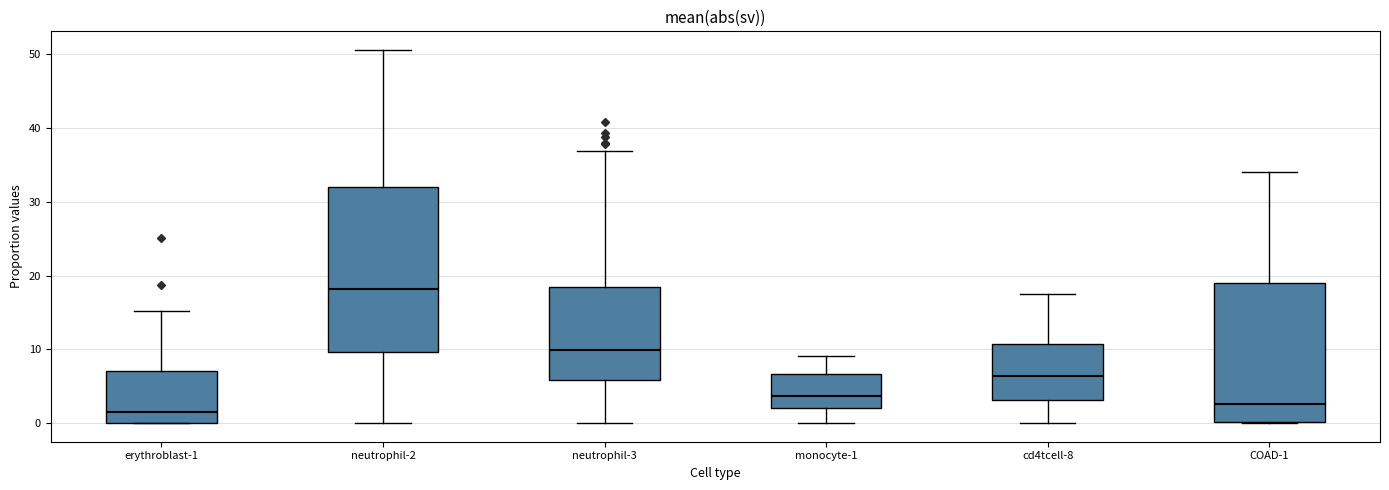

Reading left to right, transcribe this box plot: for each box, give where its median line is, the range the box spans, and where its two whiskers end, as read against the y-axis. The values are not printed on the chart, so give them approximately, as read against the axis.

erythroblast-1: median 2, box 0 to 7, whiskers 0 to 15
neutrophil-2: median 18, box 10 to 32, whiskers 0 to 51
neutrophil-3: median 10, box 6 to 18, whiskers 0 to 37
monocyte-1: median 4, box 2 to 7, whiskers 0 to 9
cd4tcell-8: median 6, box 3 to 11, whiskers 0 to 18
COAD-1: median 3, box 0 to 19, whiskers 0 to 34